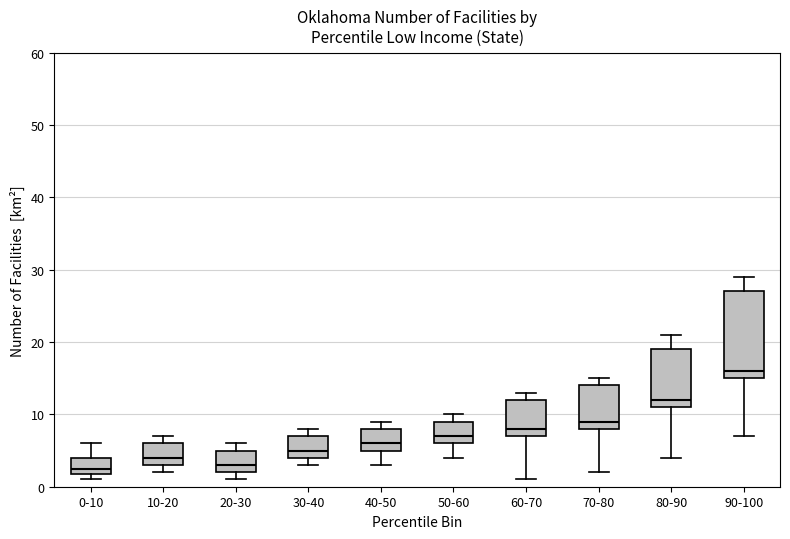

Which box is the tallest, from its lower edge to its upper edge?

90-100